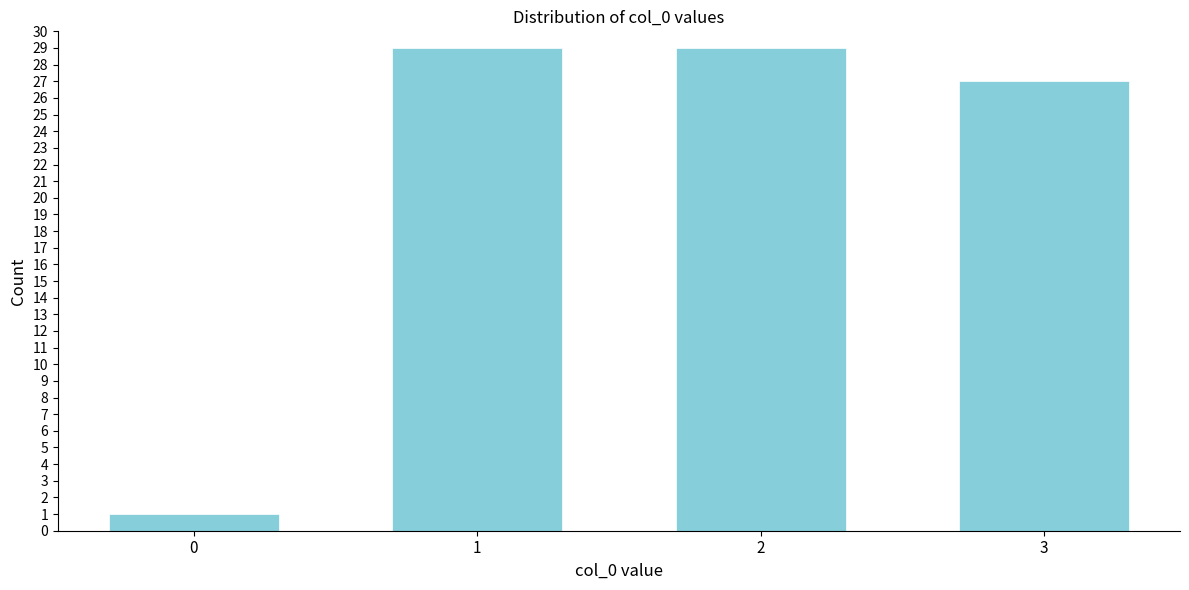

Reading left to right, transcribe all the data shown in this chart.

1	29	29	27